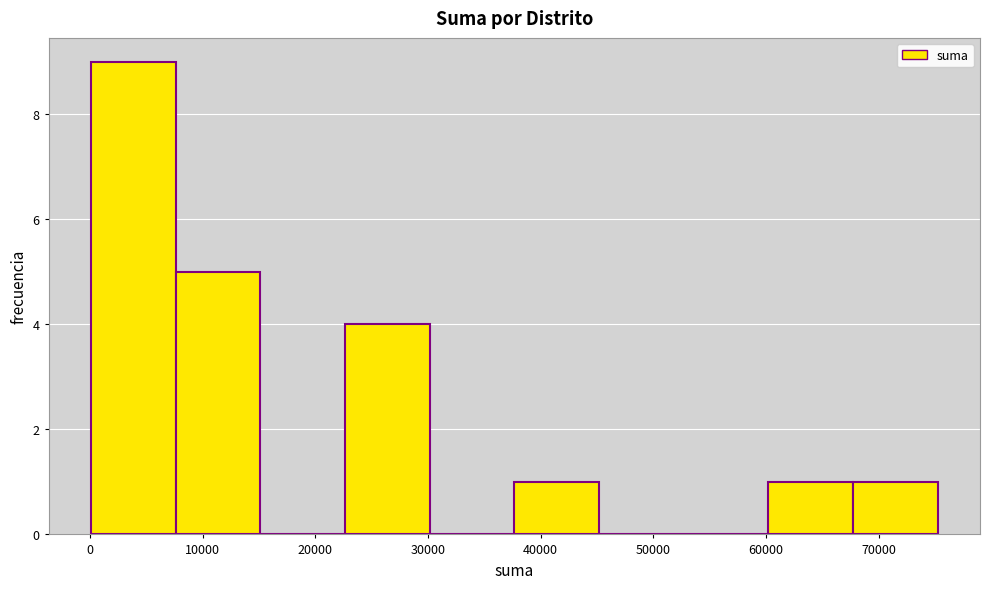

Reading left to right, transcribe this chart: for each bar, give the range it covers on the x-axis and its height. Neither the bar edges nor the heights are printed on the chart, so give them approximately, as read against the axes.

0 to 8000: 9
8000 to 15000: 5
15000 to 23000: 0
23000 to 30000: 4
30000 to 38000: 0
38000 to 45000: 1
45000 to 53000: 0
53000 to 60000: 0
60000 to 68000: 1
68000 to 75000: 1